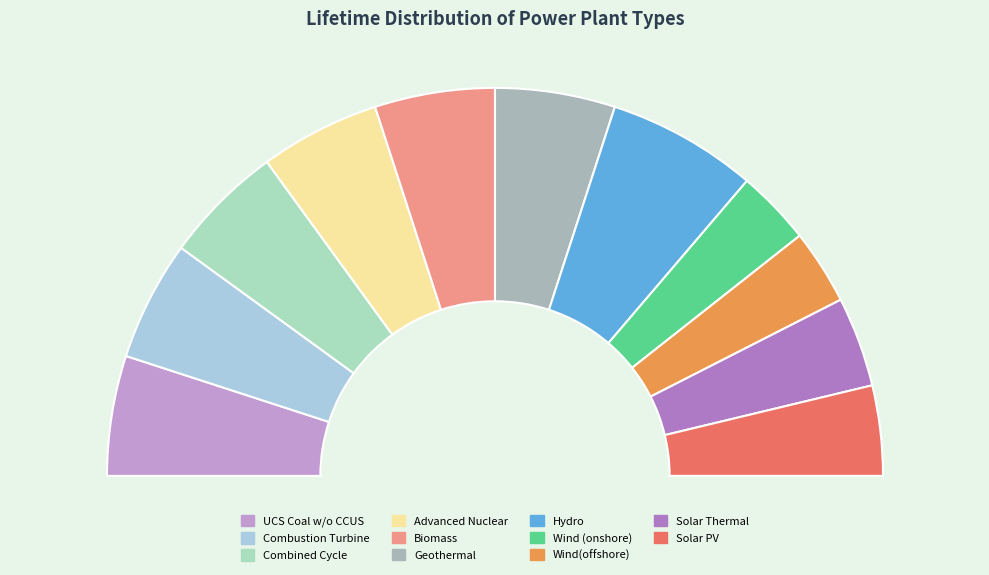

Does Combined Cycle represent more than half of the total?

No